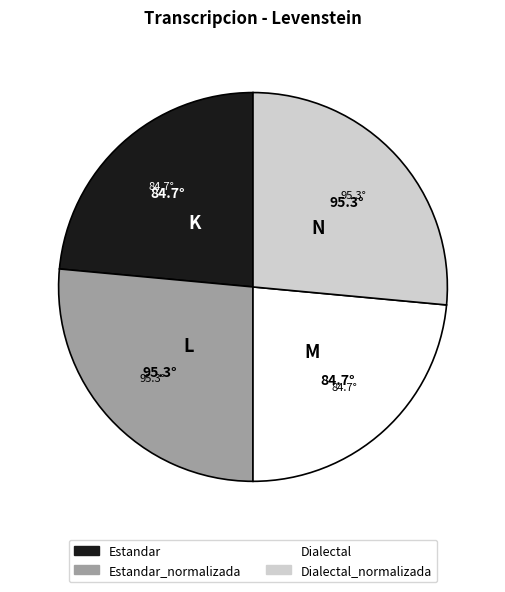

Is there any slice that represents more than half of the pie?

No